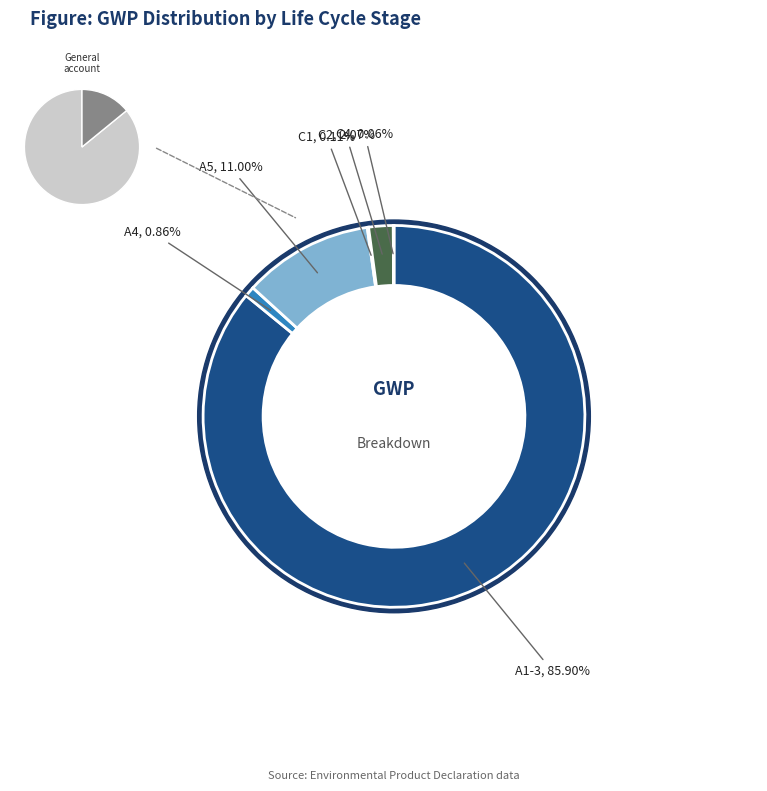

To the nearest percent, what is the average slice percentage?

17%